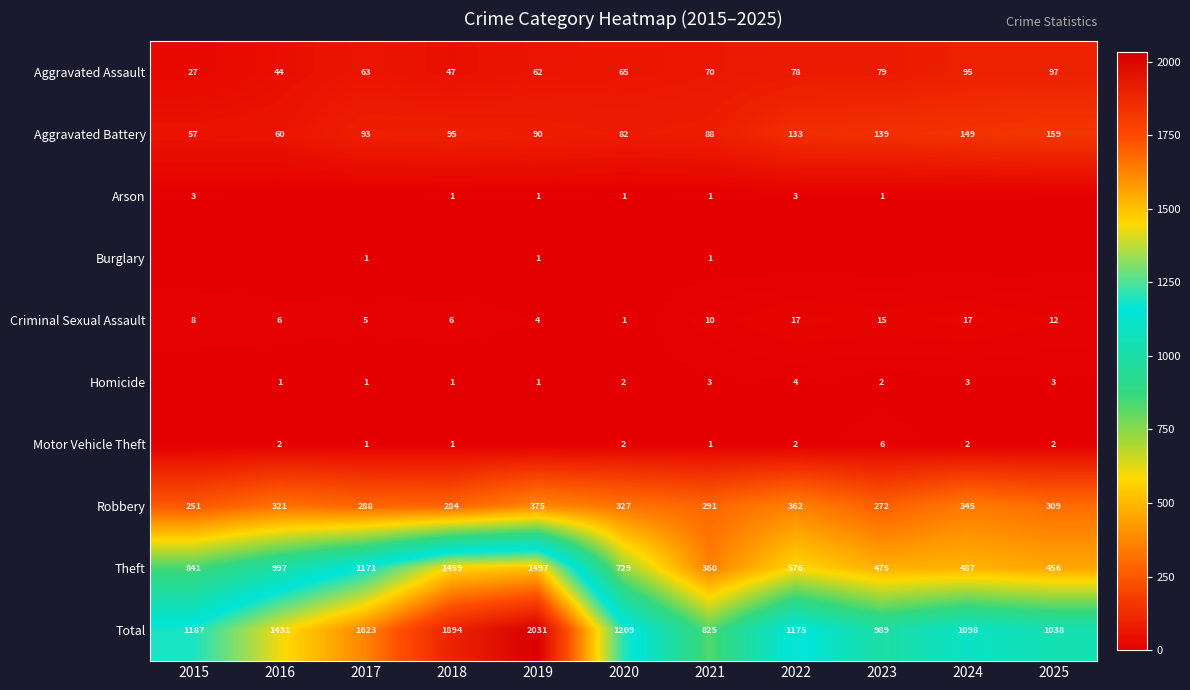

Where does the Theft series first go above 729?

2015